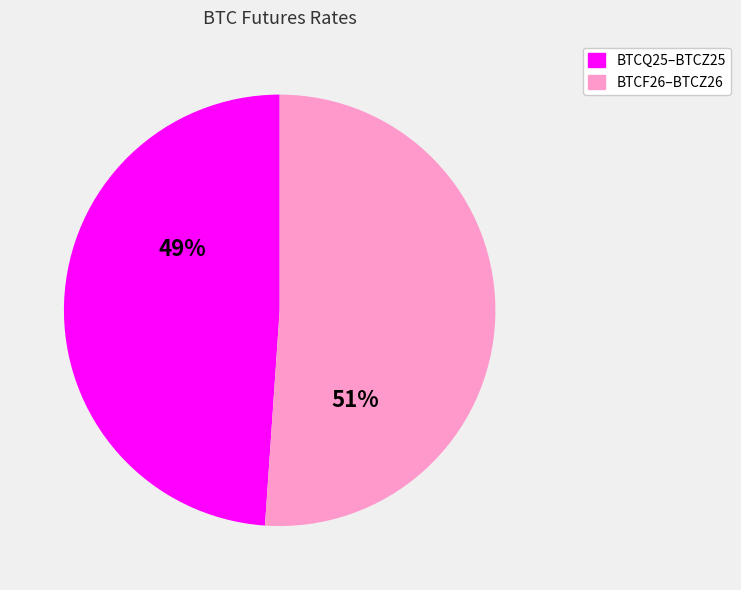

Is there a majority slice in this chart?

Yes